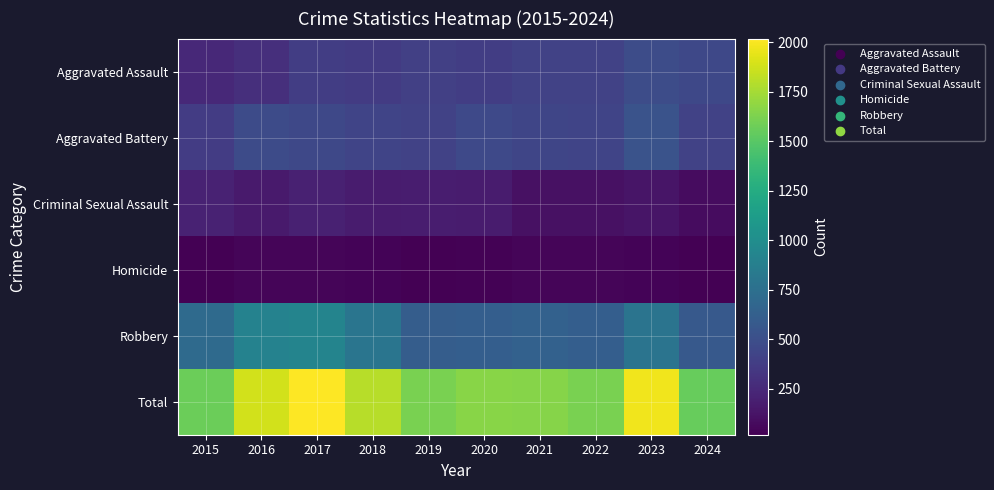

At which category is the sum across all series the highest?

2017